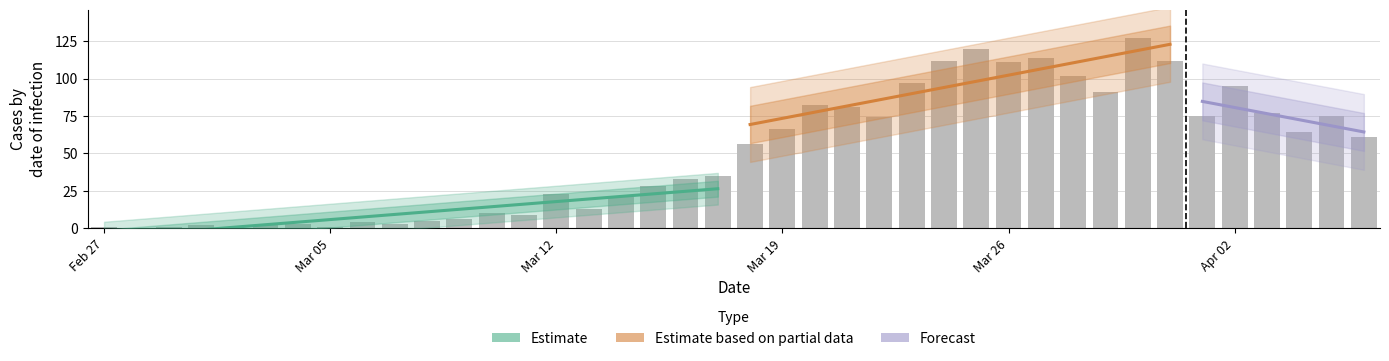

What is the greatest value displayed?

127